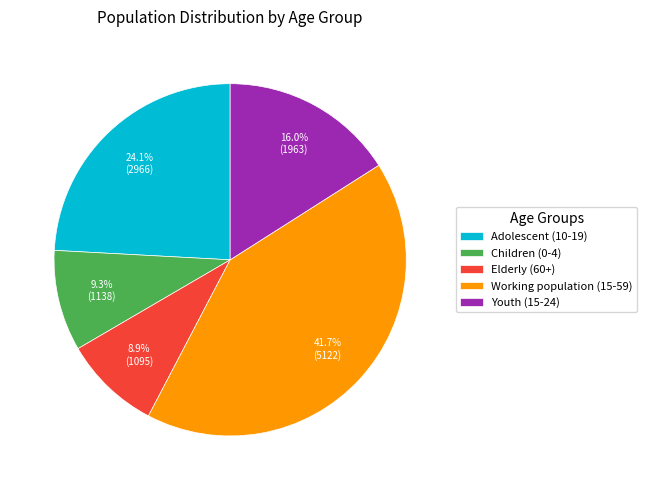

Between Youth (15-24) and Adolescent (10-19), which is larger?

Adolescent (10-19)